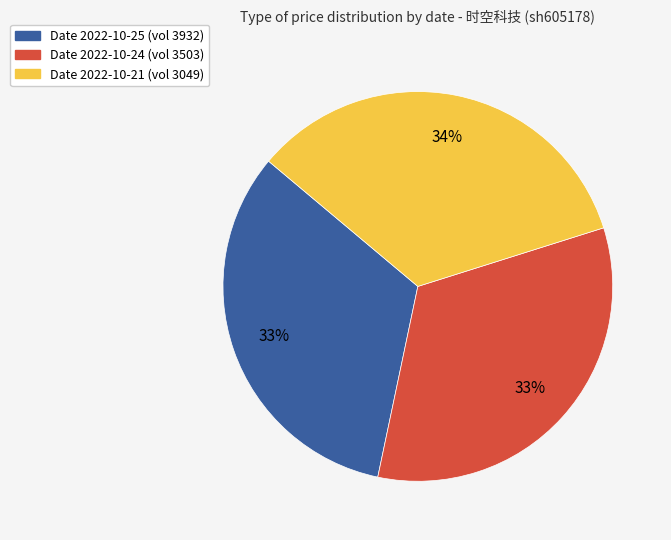

Combined, do Date 2022-10-21 (vol 3049) and Date 2022-10-25 (vol 3932) account for over 50%?

Yes